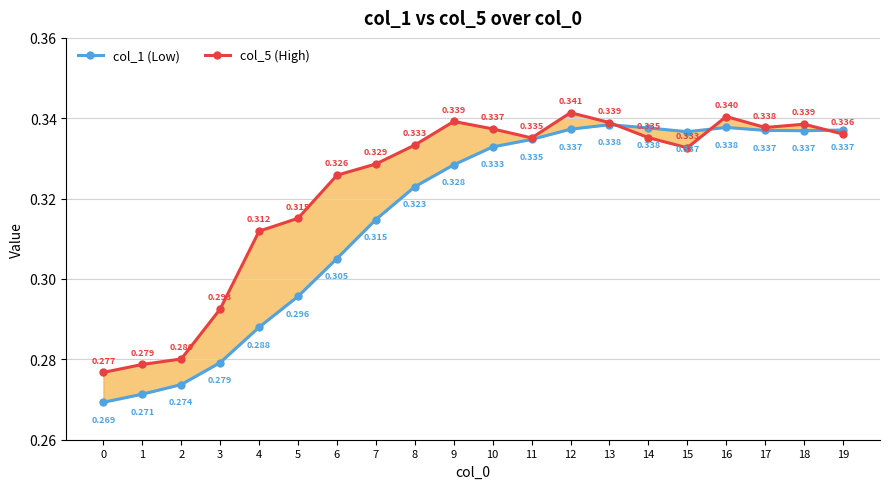

Is this an area chart (filled region under the line)?

No